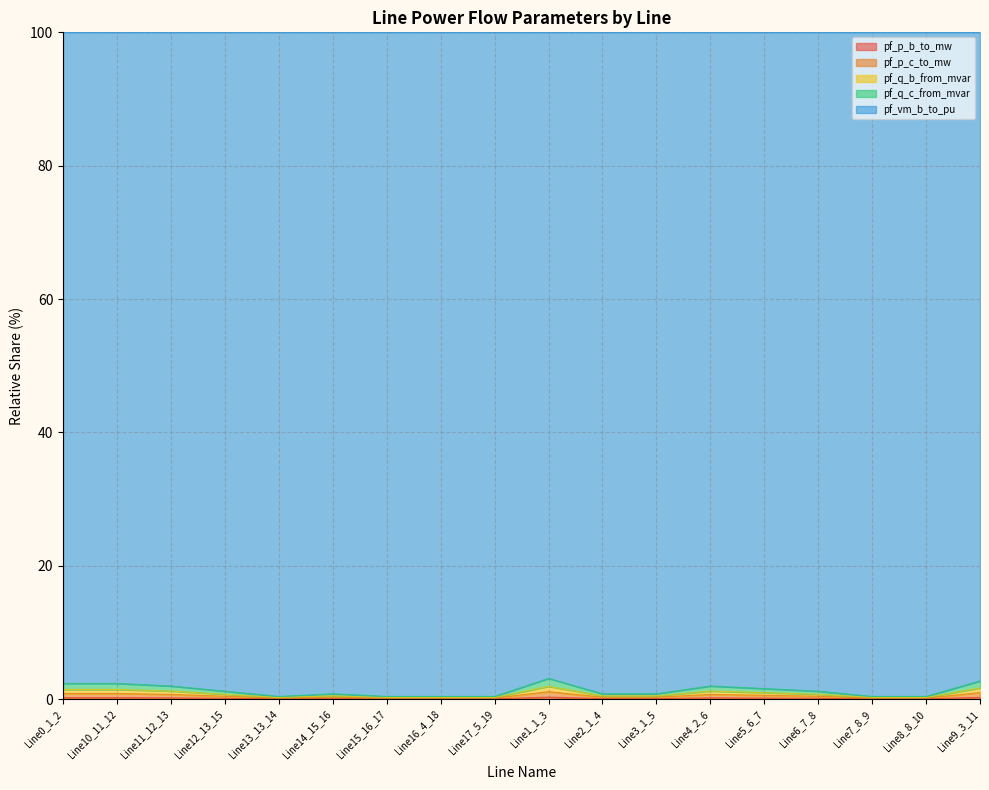

Is it true that pf_p_c_to_mw equals 1.0 at Line9_3_11?

False